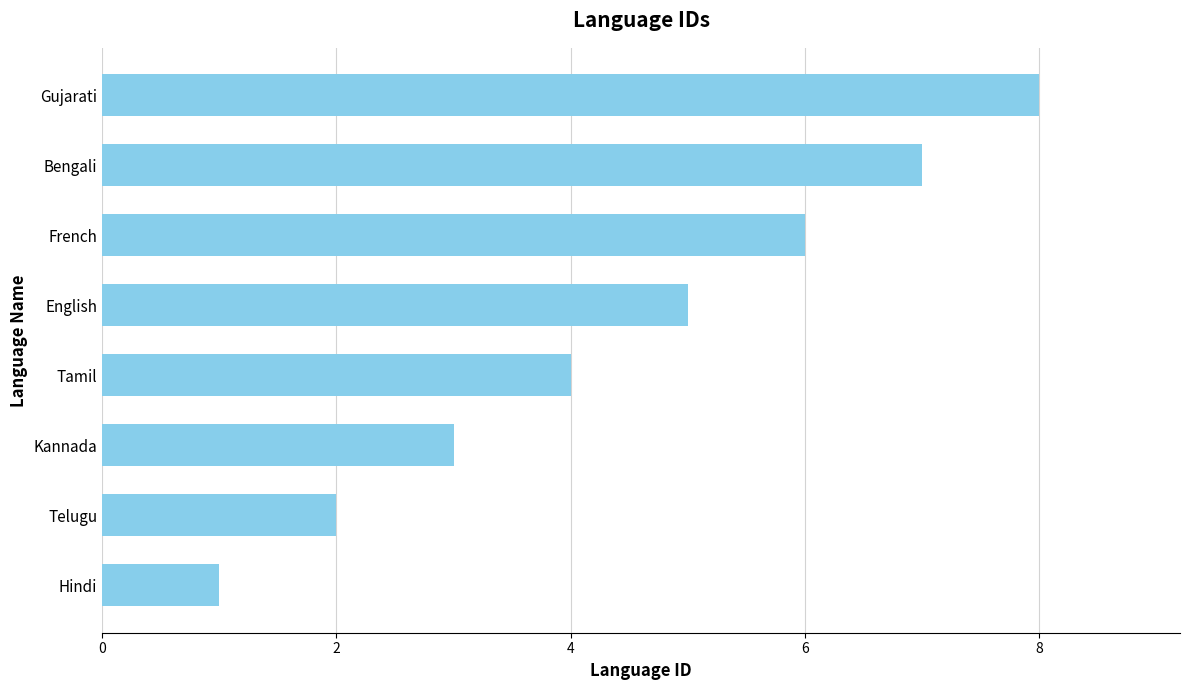

What is the change in value from Hindi to English?

+4